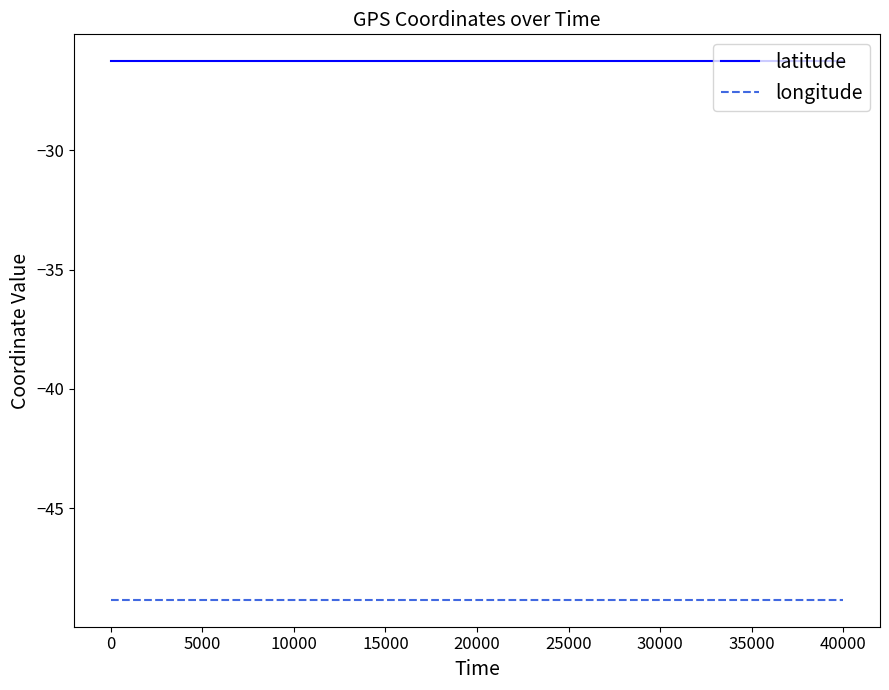

What is the lowest value of the longitude series?

-48.8